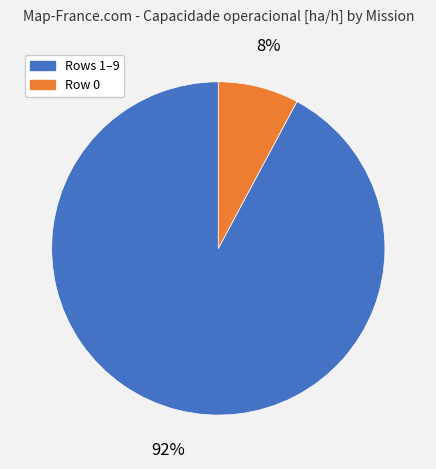

To the nearest percent, what is the average slice percentage?

50%